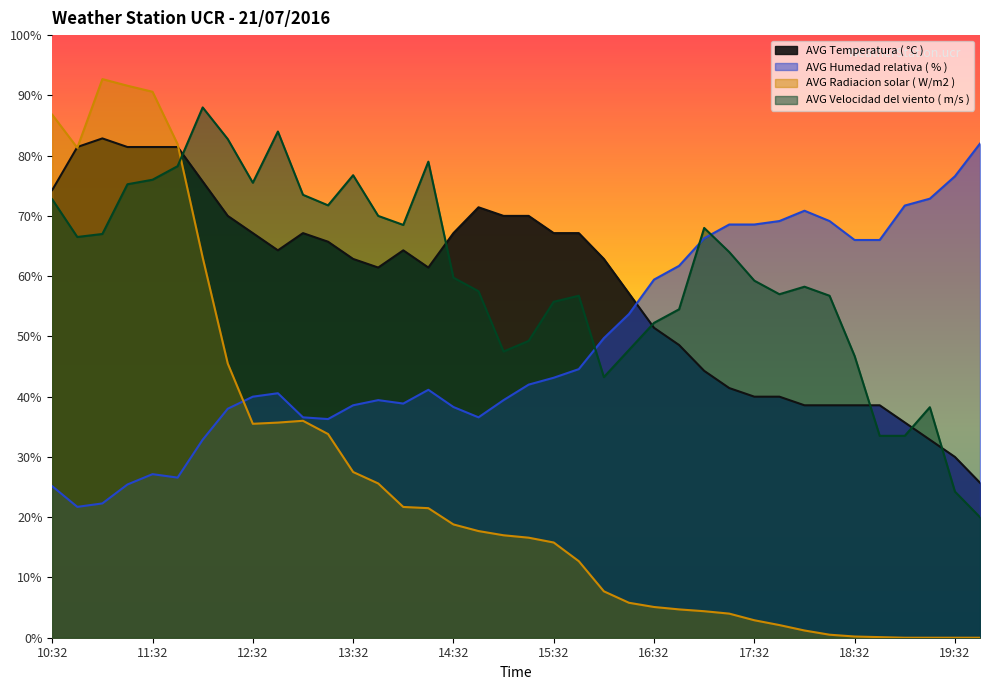

Where is AVG Radiacion solar ( W/m2 ) nearest to the value 46?

12:17